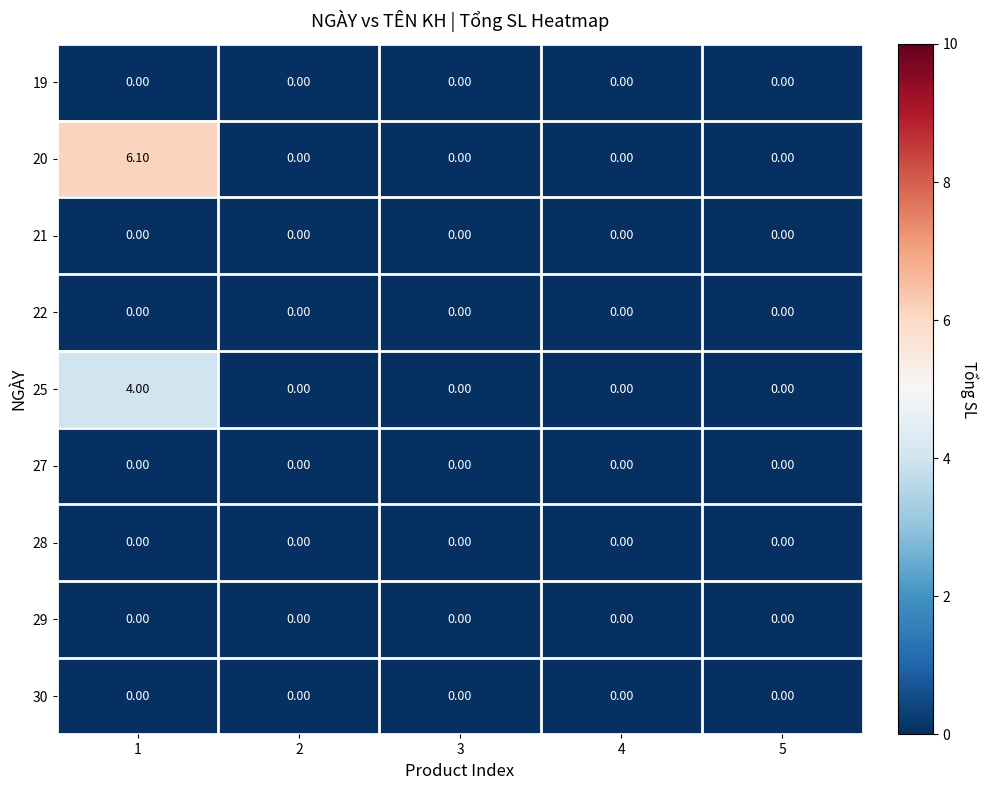

What is the average value of the 20 series?

1.2